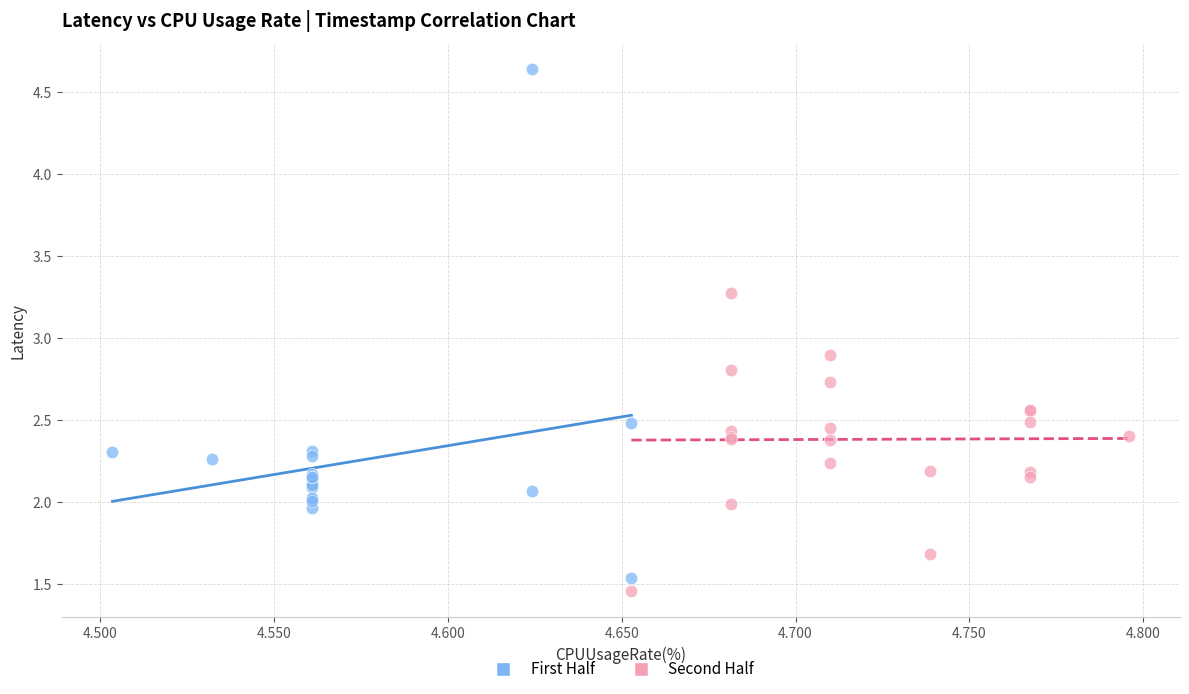

Which series reaches the maximum Y coordinate?

First Half